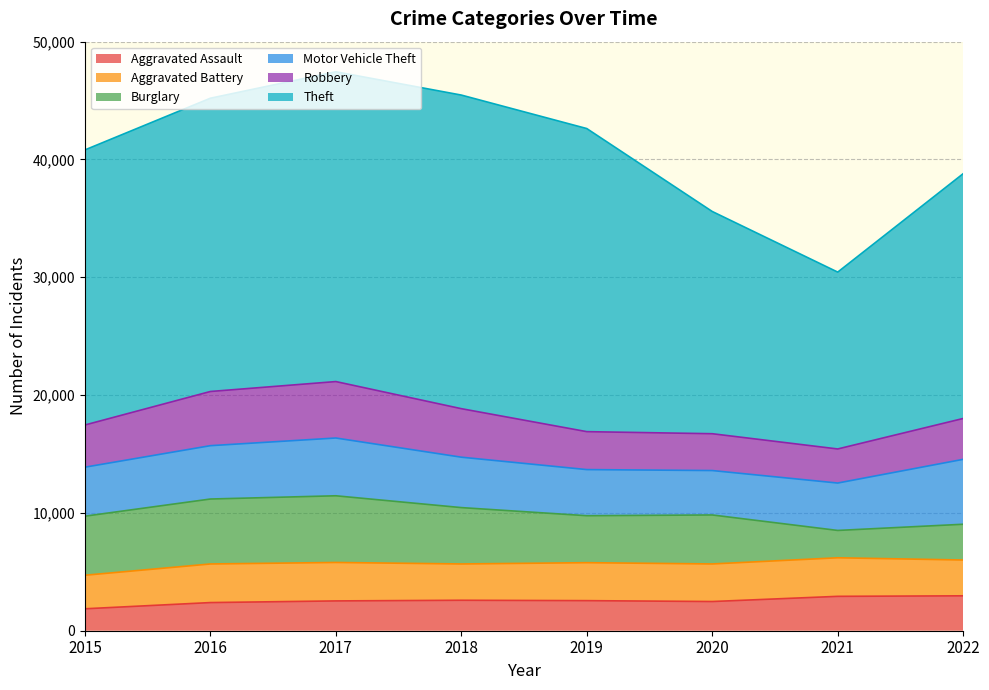

What is the average value of the Aggravated Assault series?

2535